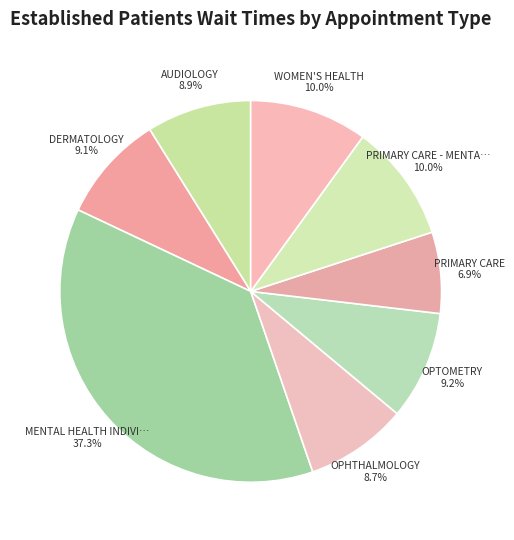

Which category has the biggest portion of the pie?

MENTAL HEALTH INDIVIDUAL